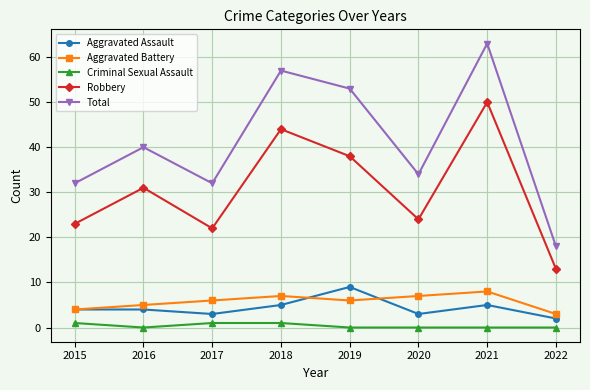

At which category is the sum across all series the highest?

2021